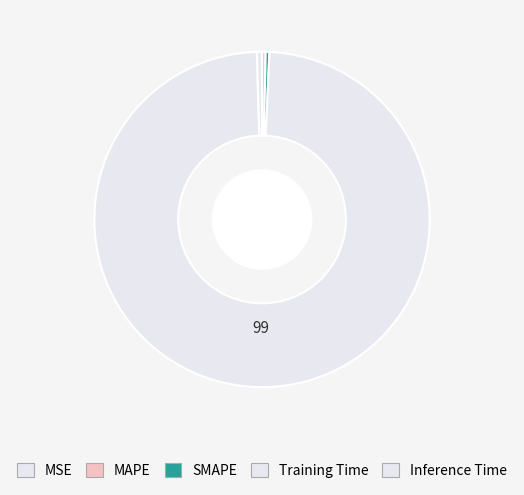

To the nearest percent, what is the average slice percentage?

20%